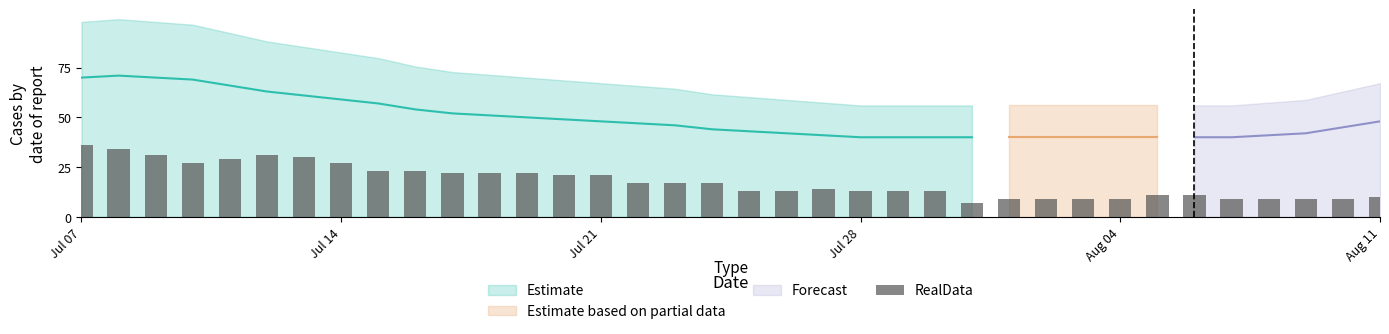

What is the average value?

18